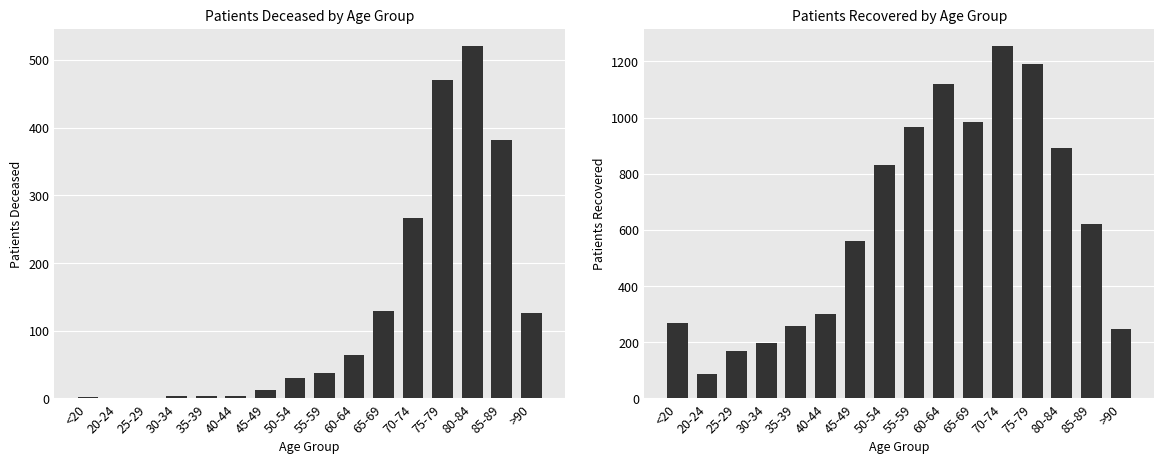

Reading left to right, extract all data points from this chart.

patients_deceased: 2	0	0	3	4	3	13	30	37	64	129	267	471	520	382	127
patients_recovered: 268	87	170	197	257	300	560	831	968	1118	985	1253	1189	891	620	248